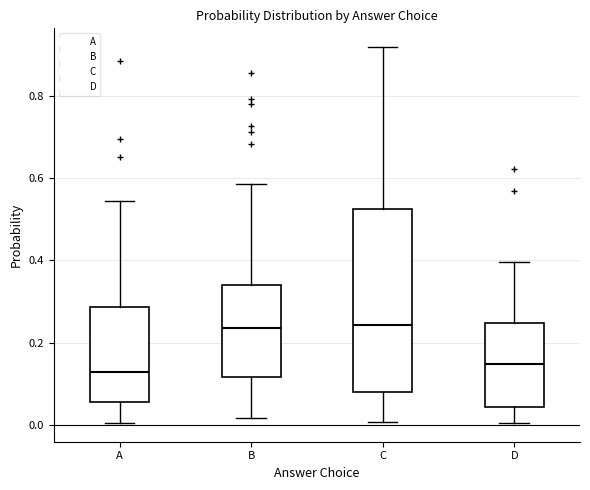

Reading left to right, read every box against the y-axis: the position of its median line, the range the box covers, and the ends of its whiskers. The values are not printed on the chart, so give them approximately, as read against the axis.

A: median 0.12, box 0.06 to 0.28, whiskers 0.00 to 0.54
B: median 0.24, box 0.12 to 0.34, whiskers 0.02 to 0.58
C: median 0.24, box 0.08 to 0.52, whiskers 0.00 to 0.92
D: median 0.14, box 0.04 to 0.24, whiskers 0.00 to 0.40